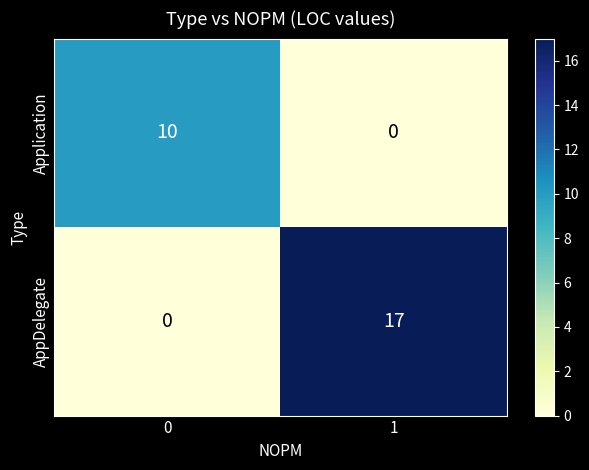

Is it true that AppDelegate equals 23 at 1?

False